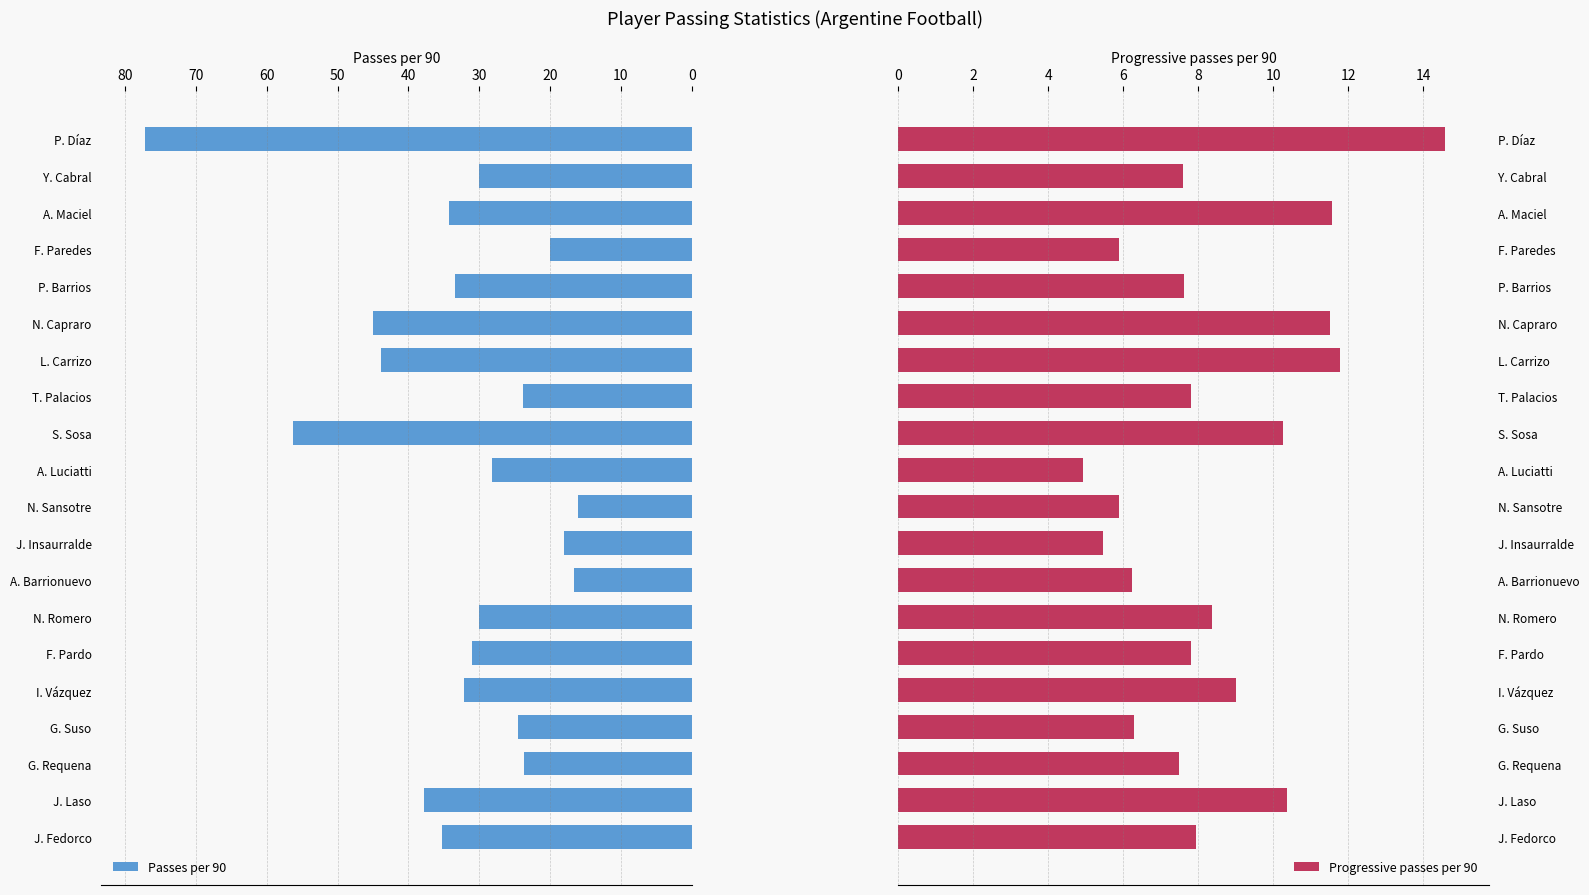

List the series in order of their peak value, highest first.

Passes per 90, Progressive passes per 90